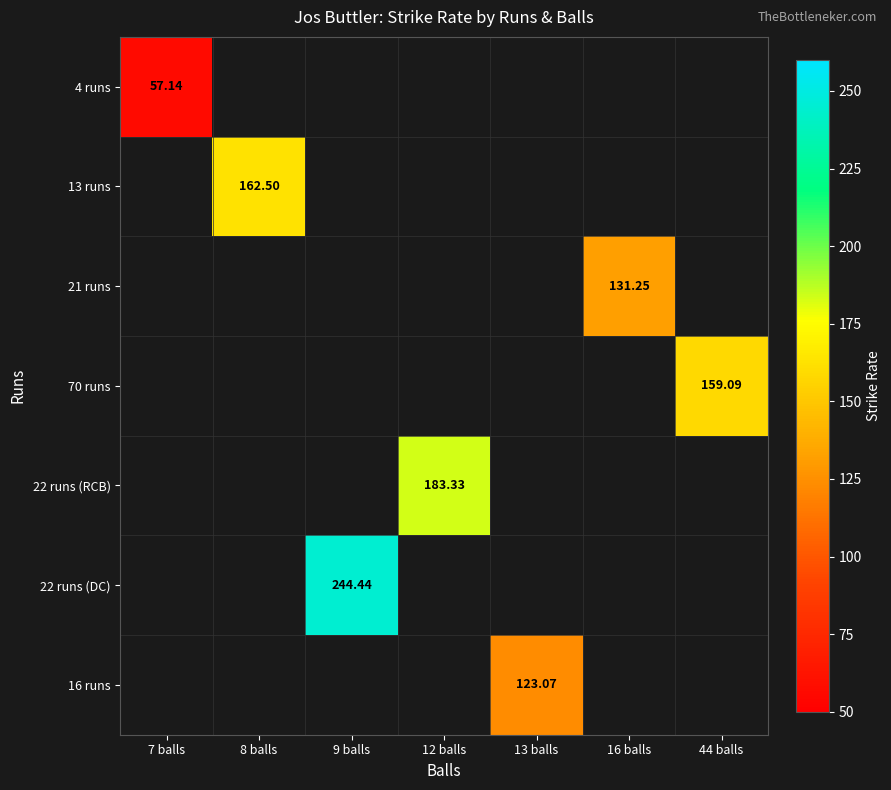

At how many categories does at least one series exceed 210?

1